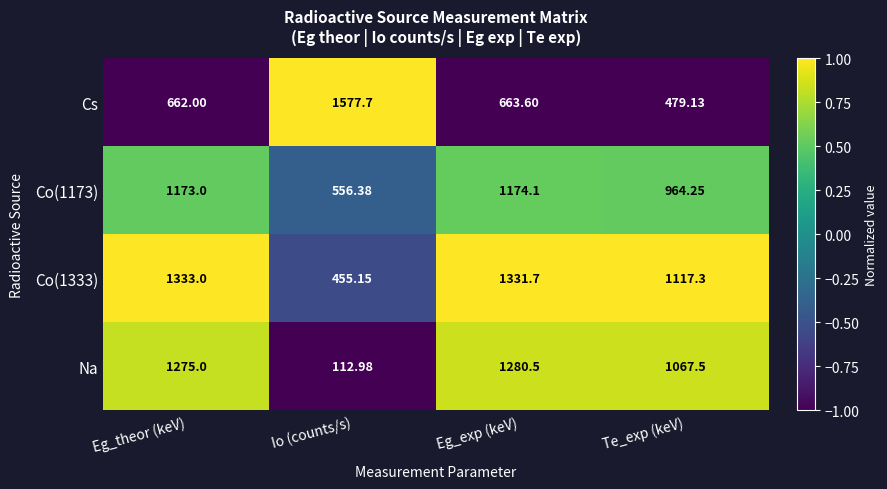

Is the value of Co(1173) at Io (counts/s) greater than the value of Na at Te_exp (keV)?

No